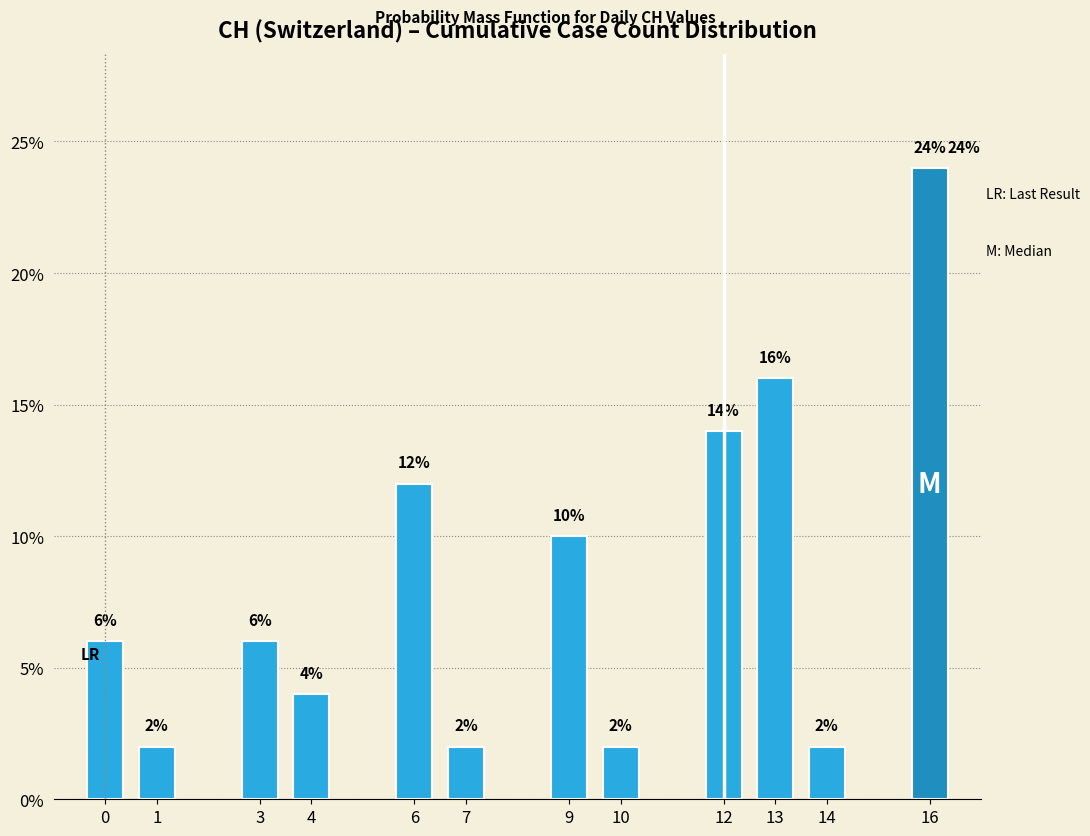

Reading right to left, list all the values displayed in this chart.

16=24.0	14=2.0	13=16.0	12=14.0	10=2.0	9=10.0	7=2.0	6=12.0	4=4.0	3=6.0	1=2.0	0=6.0